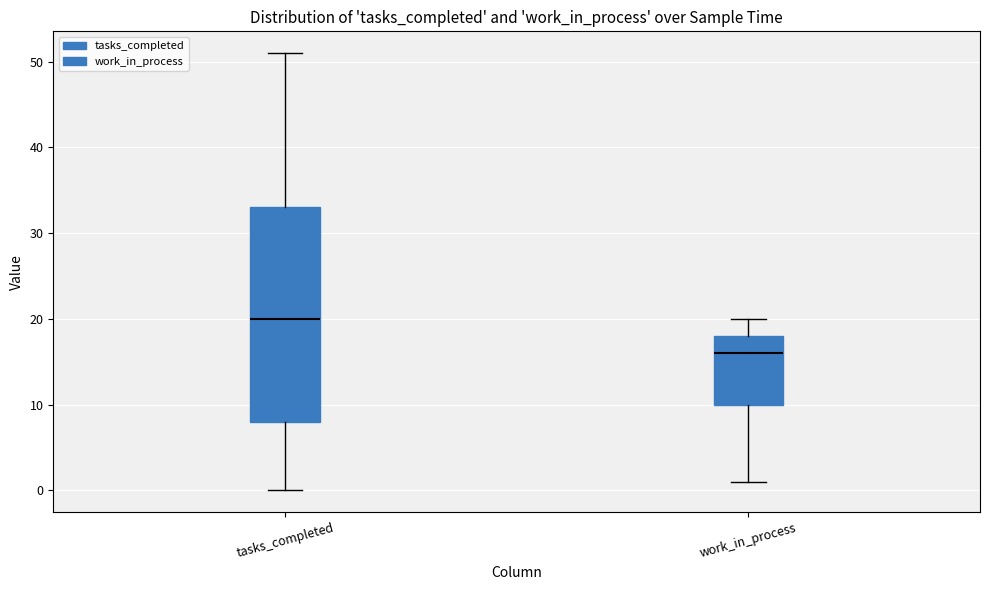

Reading left to right, read every box against the y-axis: the position of its median line, the range the box covers, and the ends of its whiskers. The values are not printed on the chart, so give them approximately, as read against the axis.

tasks_completed: median 20, box 8 to 33, whiskers 0 to 51
work_in_process: median 16, box 10 to 18, whiskers 1 to 20